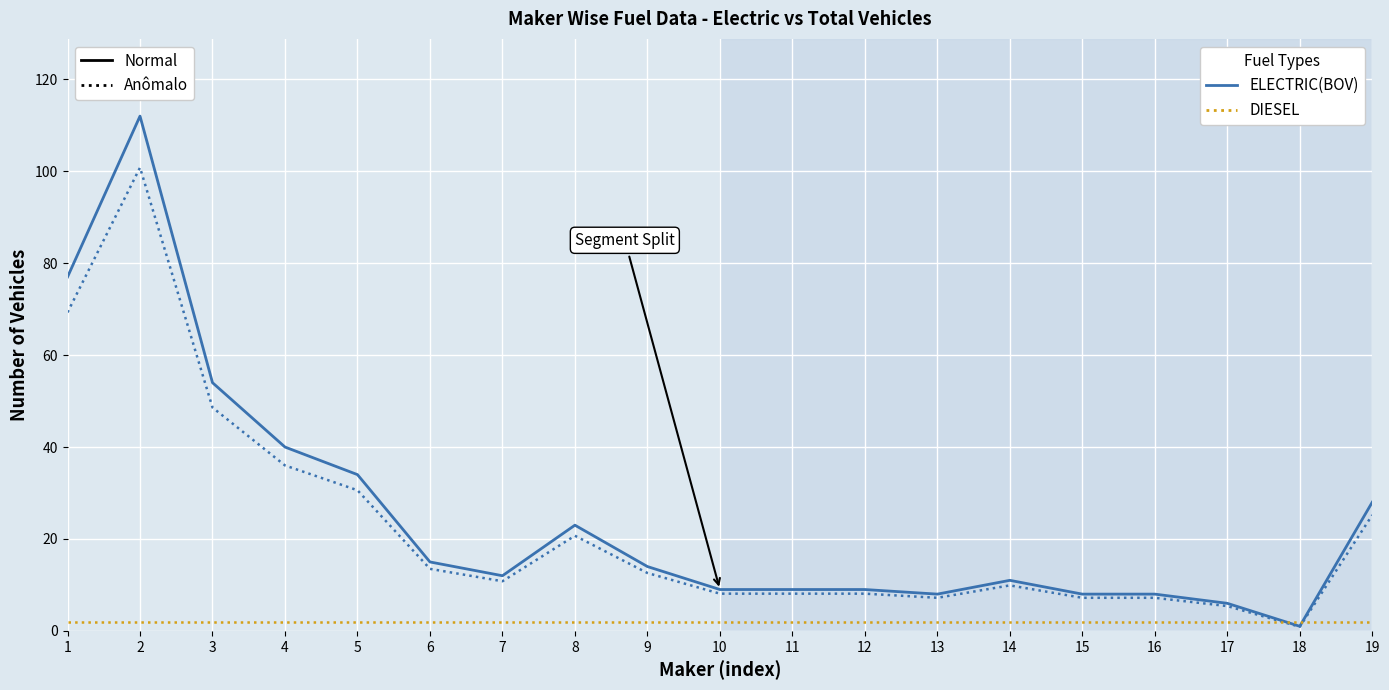

Is this an area chart (filled region under the line)?

No